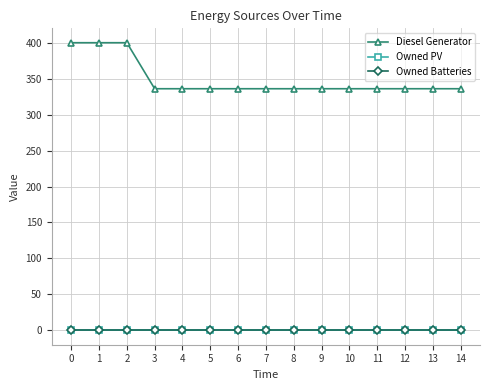

What are all the series names shown in the legend?

Diesel Generator, Owned PV, Owned Batteries